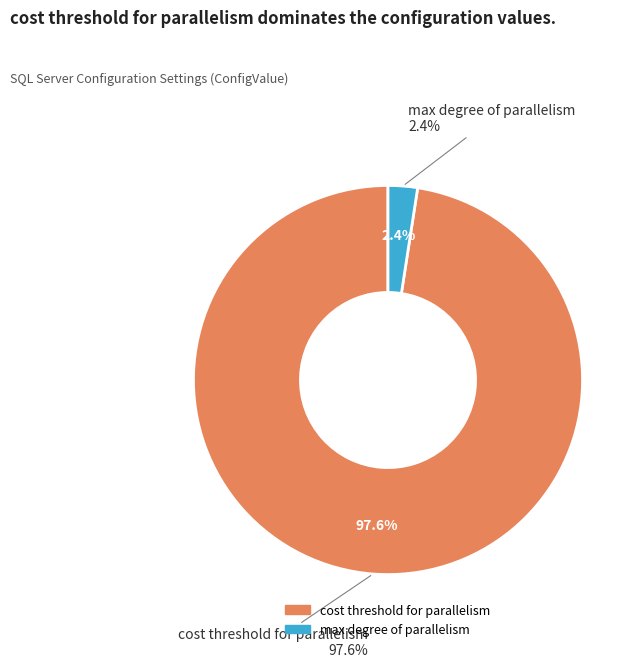

Is optimize for ad hoc workloads the majority of the pie?

No